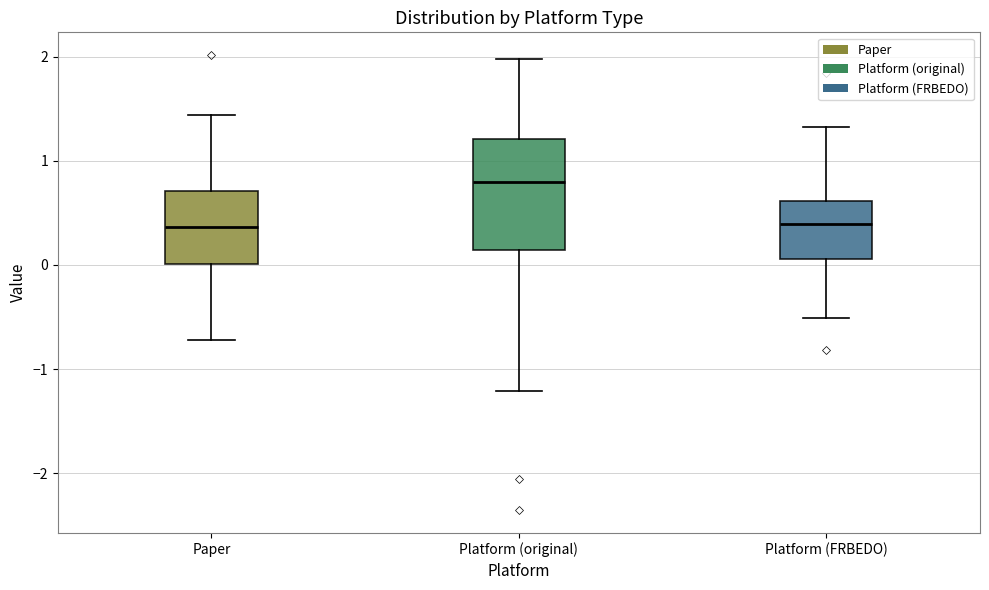

Comparing the boxes themselves (not the whiskers), which one is the tallest?

Platform (original)